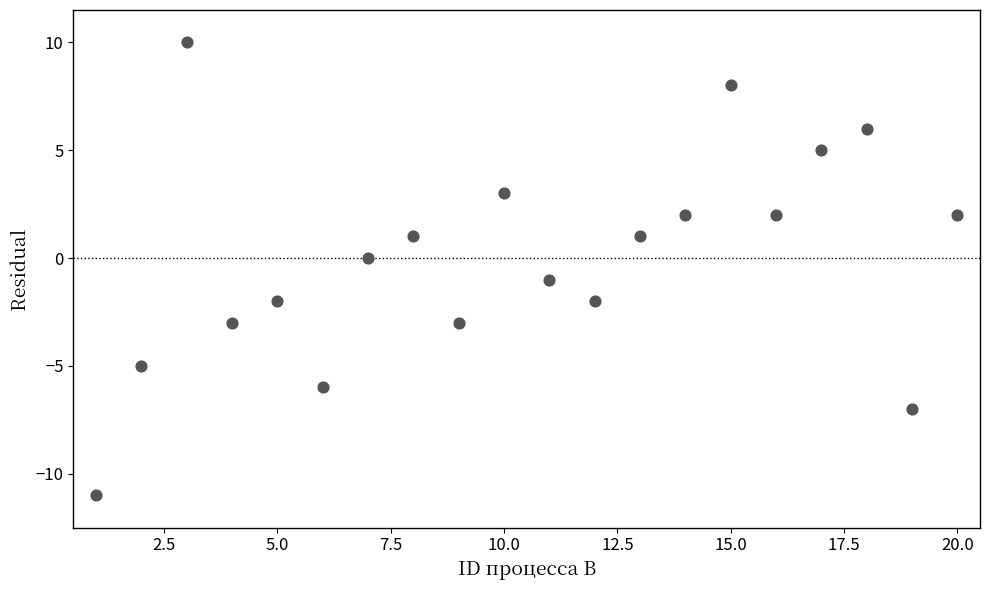

List the coordinates of all points as (Y, X) pairs, reading left to right.

(-11, 1)  (-5, 2)  (10, 3)  (-3, 4)  (-2, 5)  (-6, 6)  (0, 7)  (1, 8)  (-3, 9)  (3, 10)  (-1, 11)  (-2, 12)  (1, 13)  (2, 14)  (8, 15)  (2, 16)  (5, 17)  (6, 18)  (-7, 19)  (2, 20)